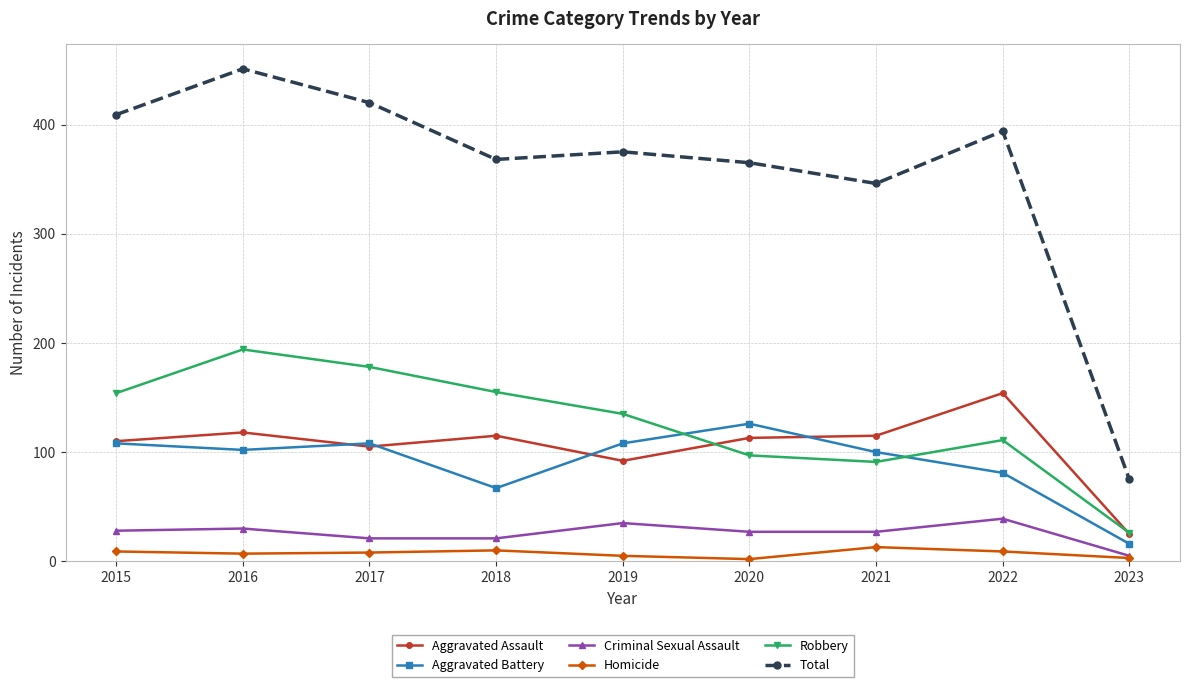

How many lines are shown in the chart?

6